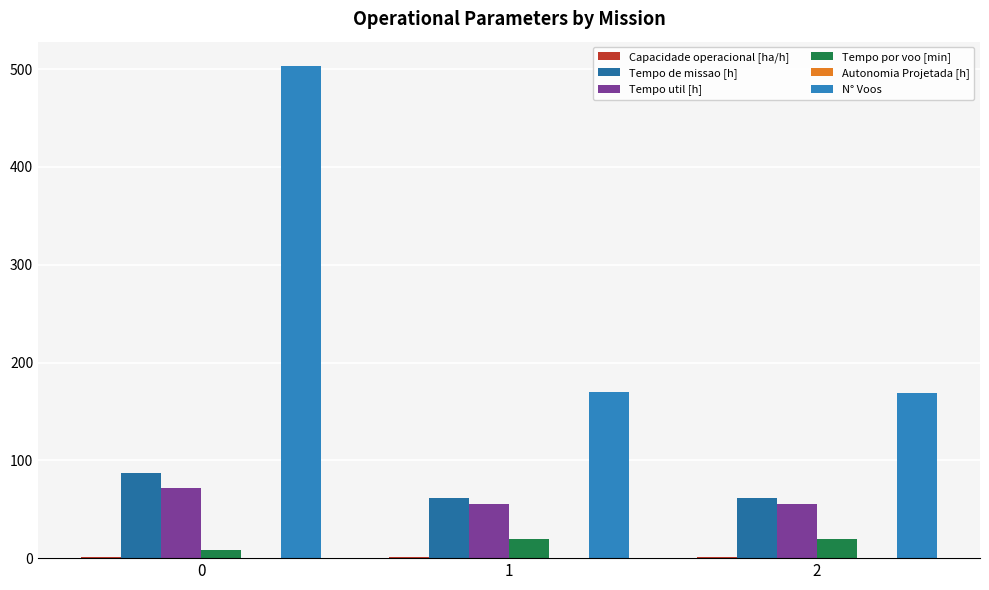

Between 0 and 1, which series saw the biggest shift?

N° Voos